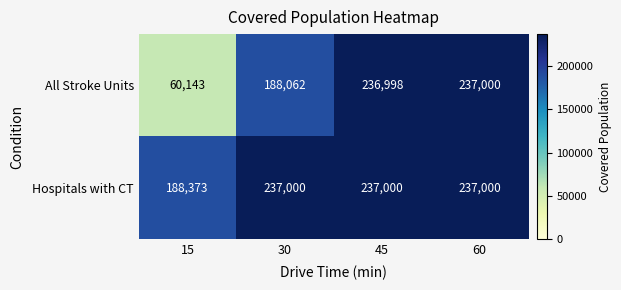

Which series changed the most between 30 and 45?

All Stroke Units